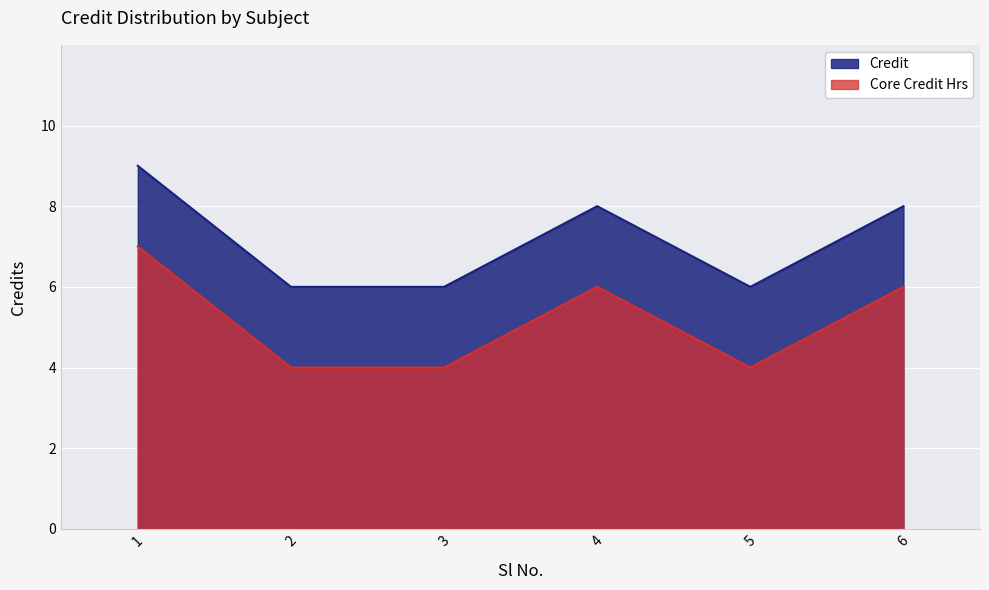

The chart shows a value of 3 at 4. True or false?

False